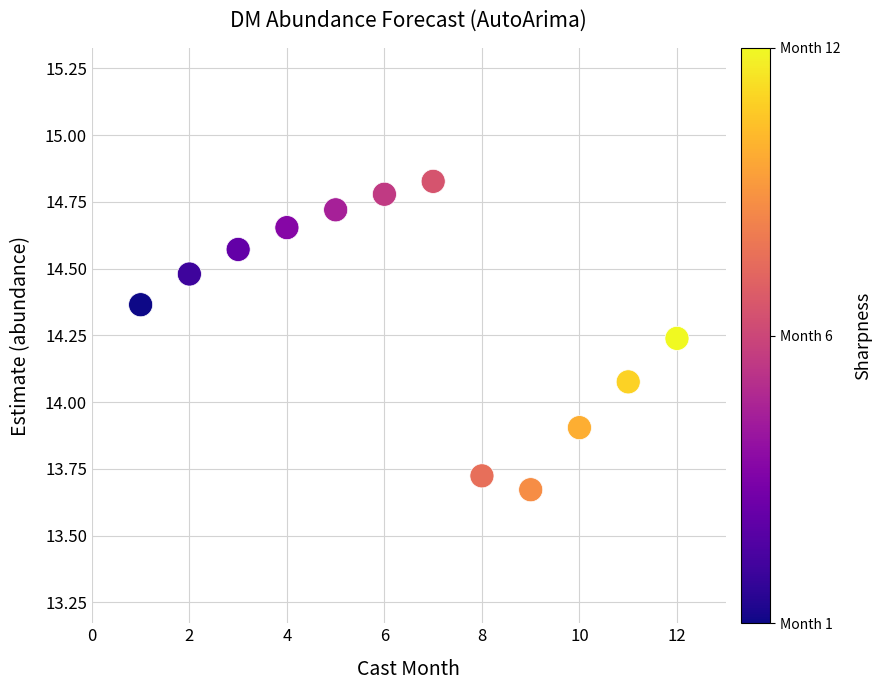

What is the average Y value?

14.3